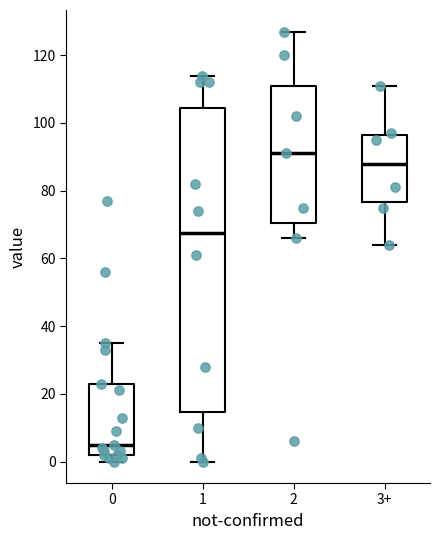

Reading left to right, read every box against the y-axis: the position of its median line, the range the box covers, and the ends of its whiskers. The values are not printed on the chart, so give them approximately, as read against the axis.

0: median 6, box 2 to 24, whiskers 0 to 36
1: median 68, box 14 to 104, whiskers 0 to 114
2: median 92, box 70 to 112, whiskers 66 to 128
3+: median 88, box 76 to 96, whiskers 64 to 112